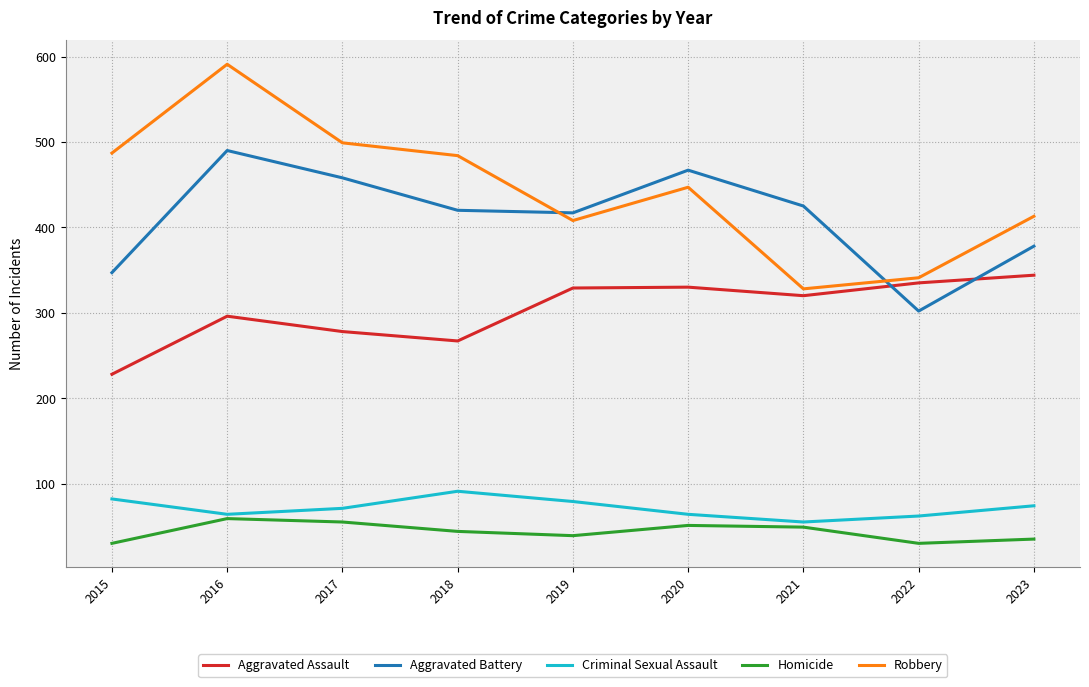

Read the Aggravated Assault value at 2017.

278